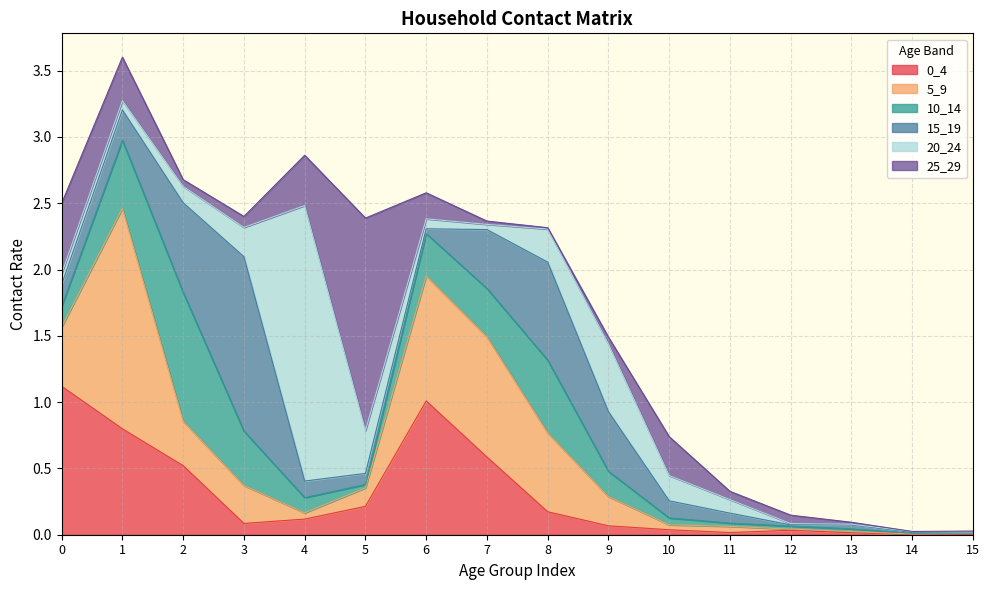

At how many categories does at least one series exceed 1?

6